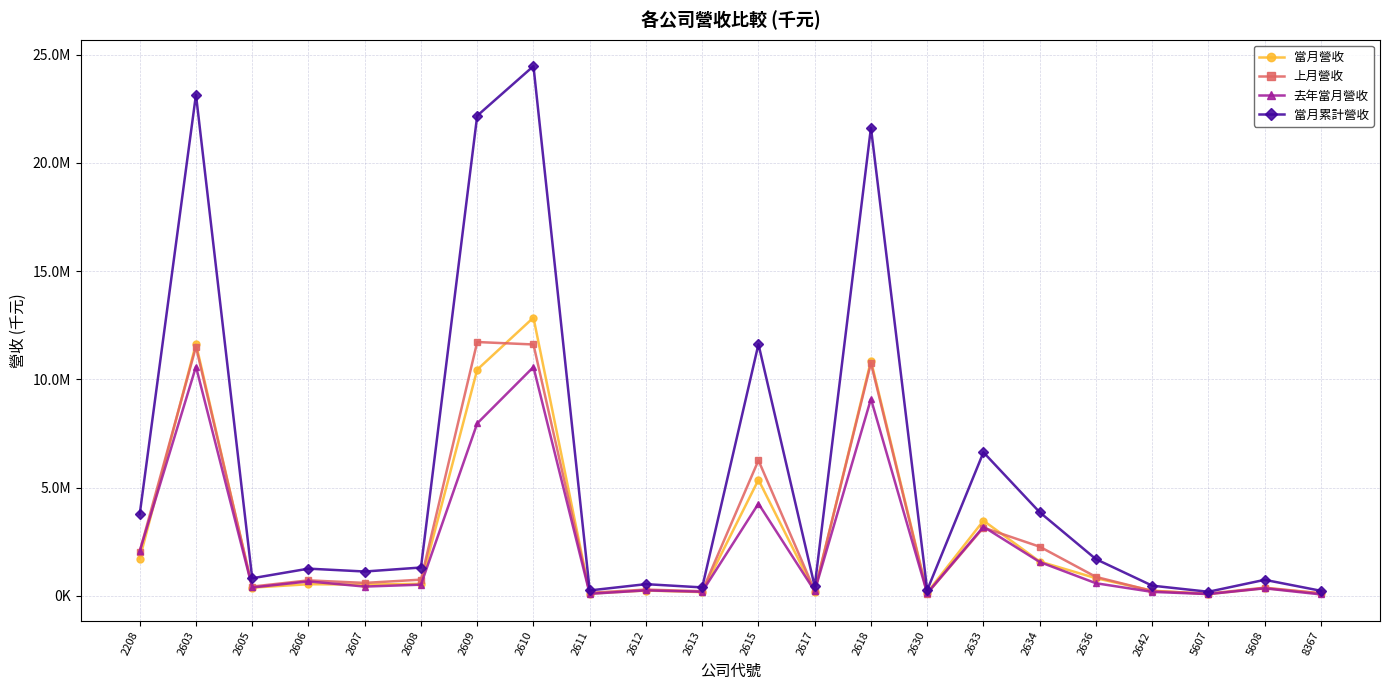

True or false: 當月營收 has more than 0 interior local peaks.

True